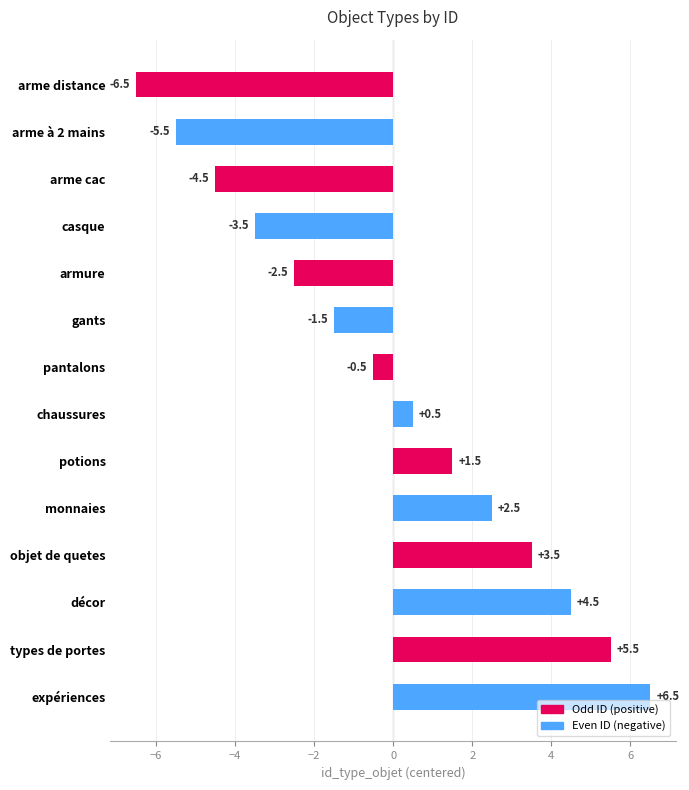

What position from the top is gants?

6